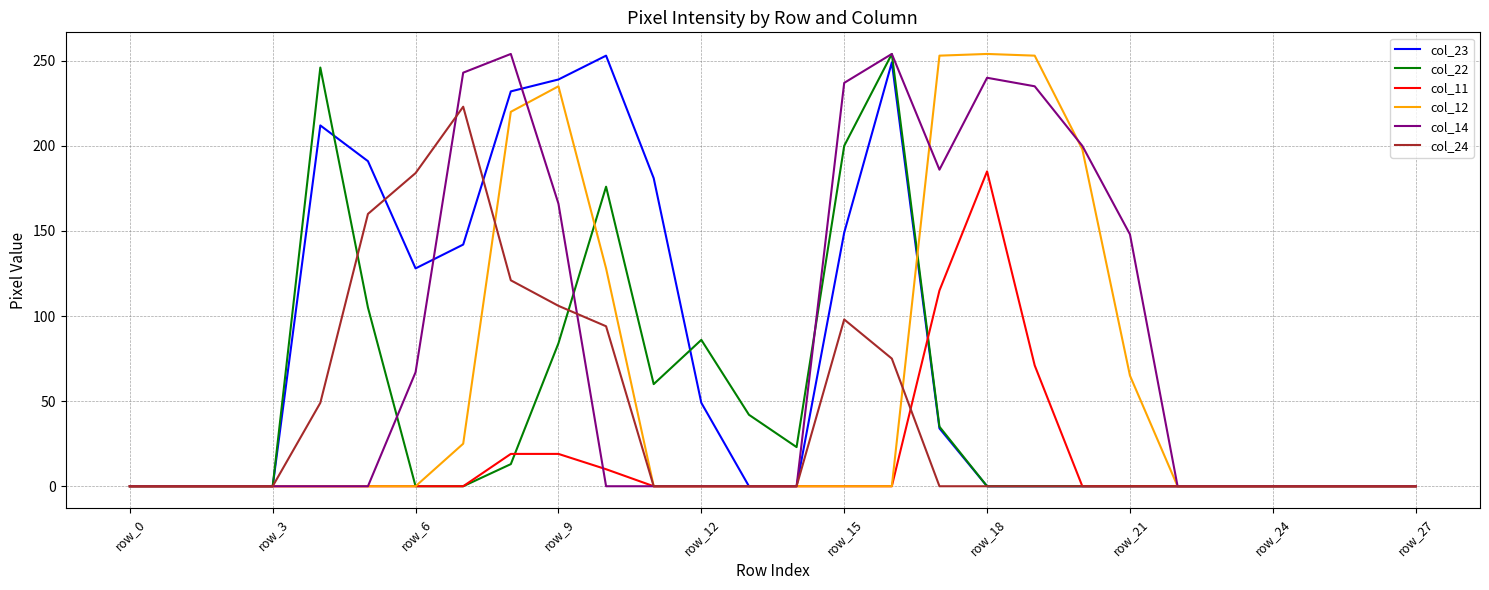

What is the greatest value displayed?

254